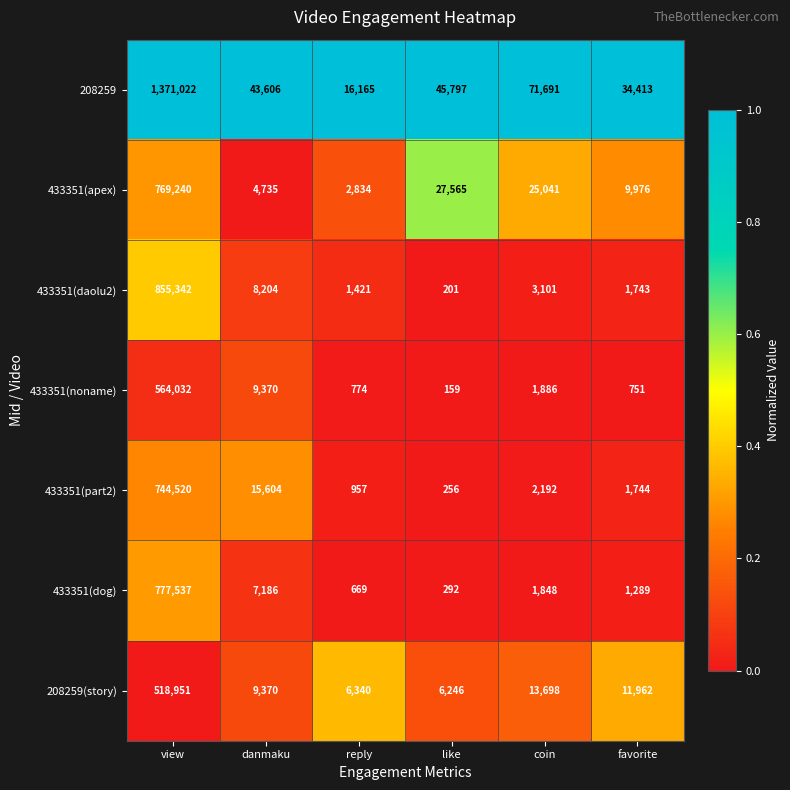

What is the total value across all series at like?

80516